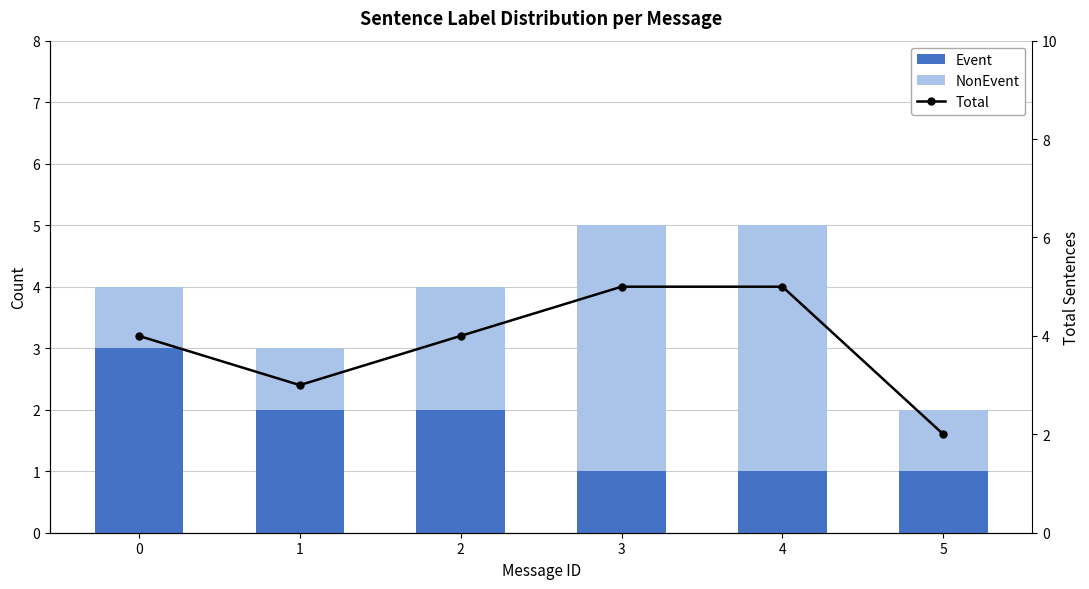

List the series in order of their peak value, highest first.

Total, NonEvent, Event